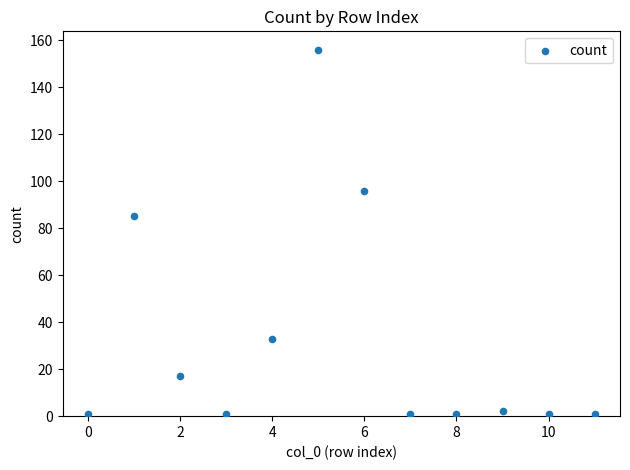

What Y value in the scatter plot is closest to 78?

85